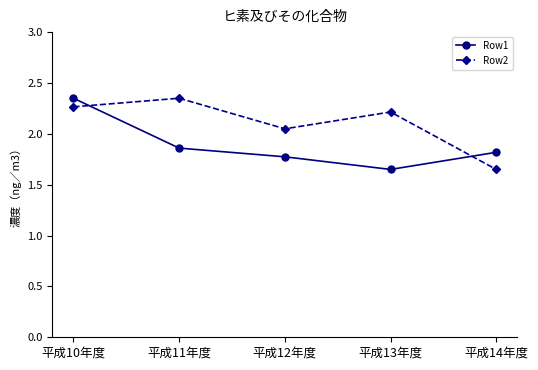

At which category is the sum across all series the highest?

平成10年度